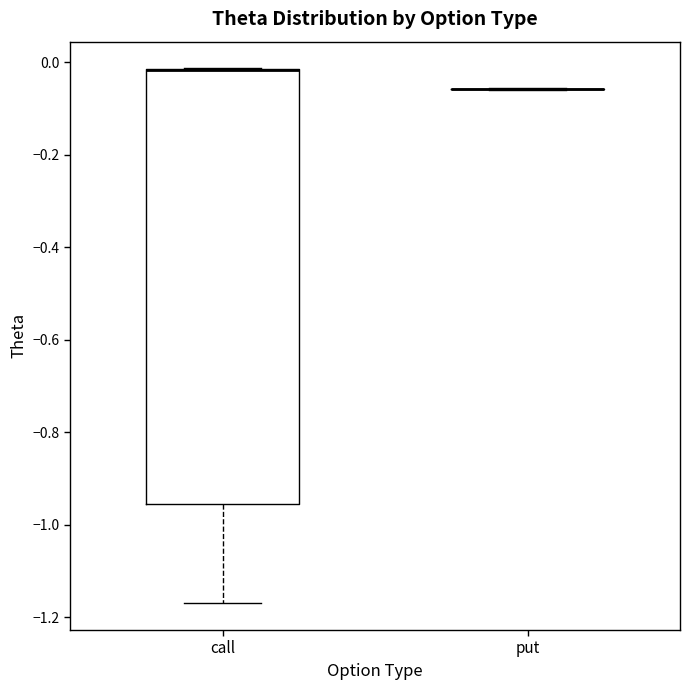

Reading left to right, transcribe this box plot: for each box, give where its median line is, the range the box spans, and where its two whiskers end, as read against the y-axis. The values are not printed on the chart, so give them approximately, as read against the axis.

call: median -0.02 (drawn on the box's upper edge), box -0.96 to -0.02, whiskers -1.16 to -0.02
put: box collapsed to a line at -0.06, whiskers -0.06 to -0.06